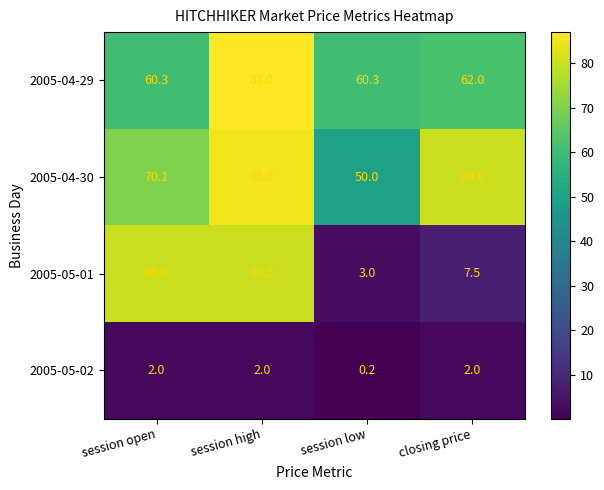

Reading left to right, transcribe all the data shown in this chart.

2005-04-29: session open=60.3	session high=87.0	session low=60.3	closing price=62.0
2005-04-30: session open=70.1	session high=85.0	session low=50.0	closing price=80.0
2005-05-01: session open=80.0	session high=80.0	session low=3.0	closing price=7.5
2005-05-02: session open=2.0	session high=2.0	session low=0.2	closing price=2.0